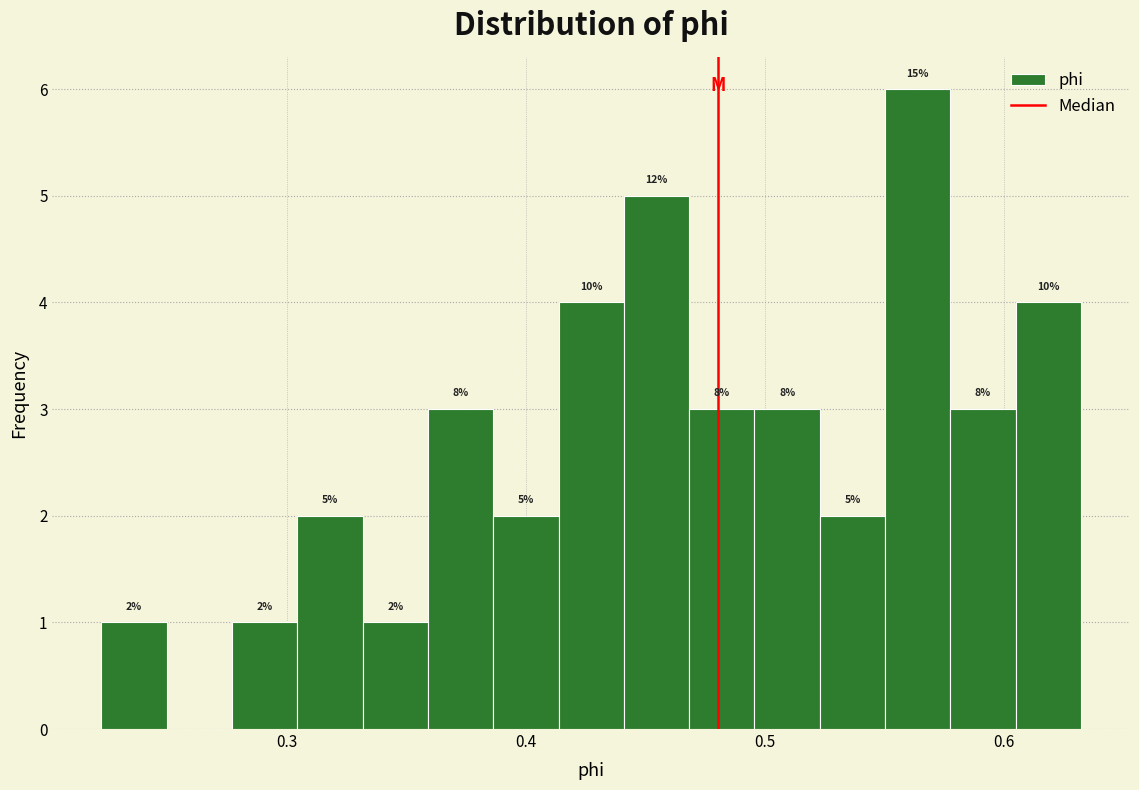

Around what value on the x-axis is the tallest bar? Give the approximate position of its centre, as read against the axis.

0.56